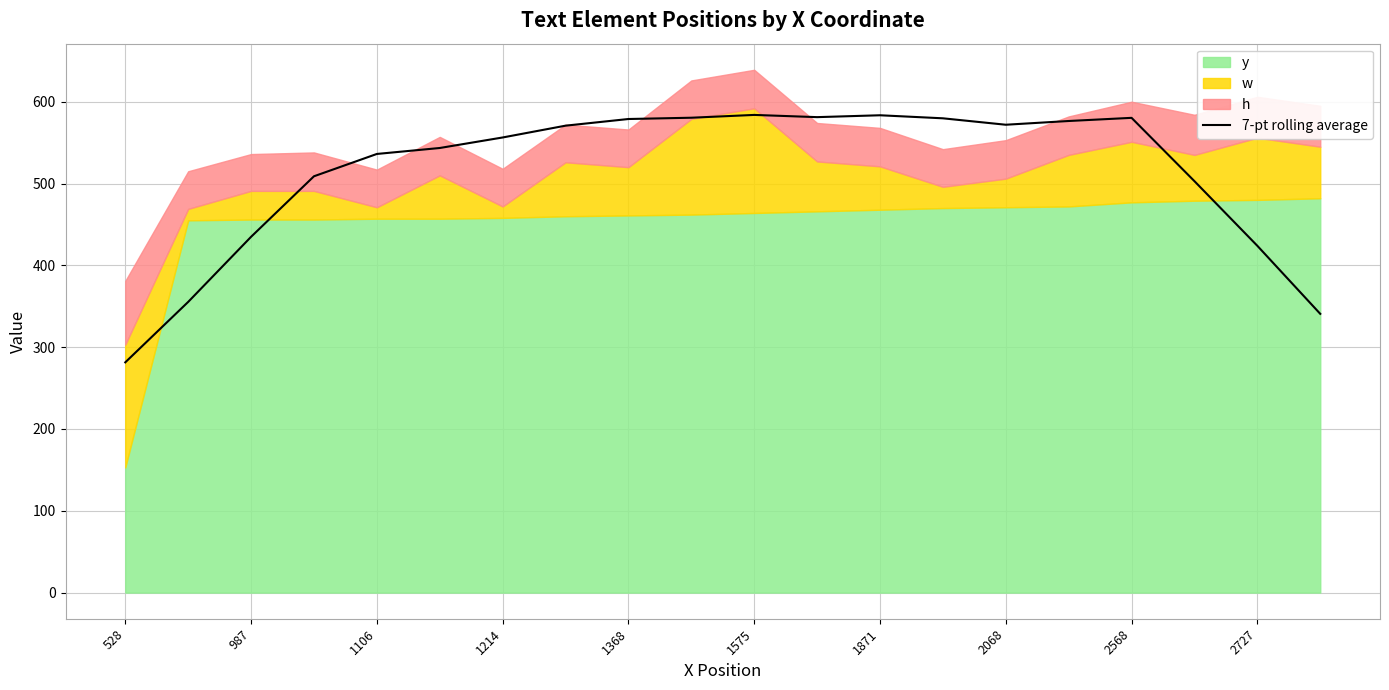

Is it true that 7-pt rolling average equals 896.5 at 1575?

False